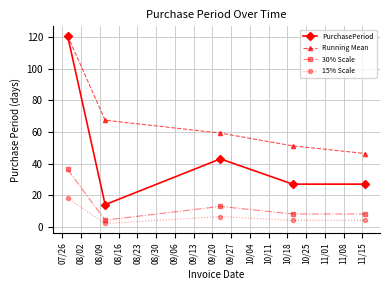

Which series has the largest range (max minus min)?

PurchasePeriod